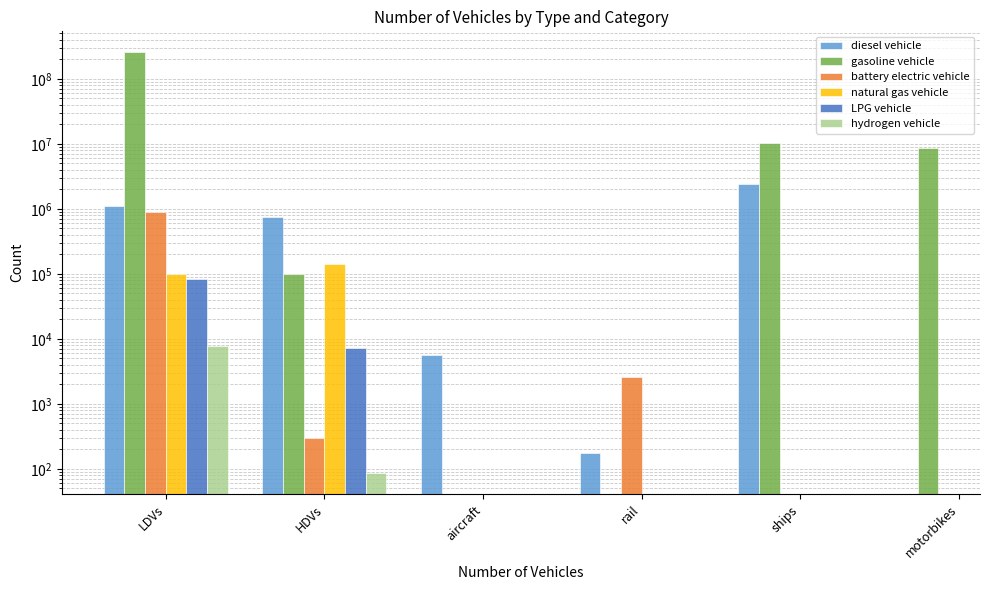

What is the approximate value of natural gas vehicle at LDVs?

97967.0